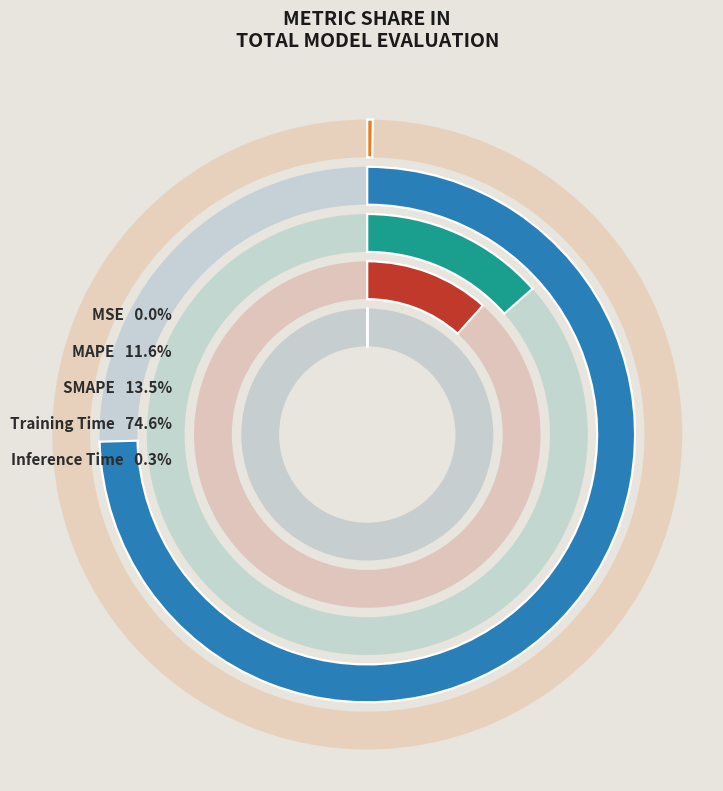

How many slices are in this pie chart?

5